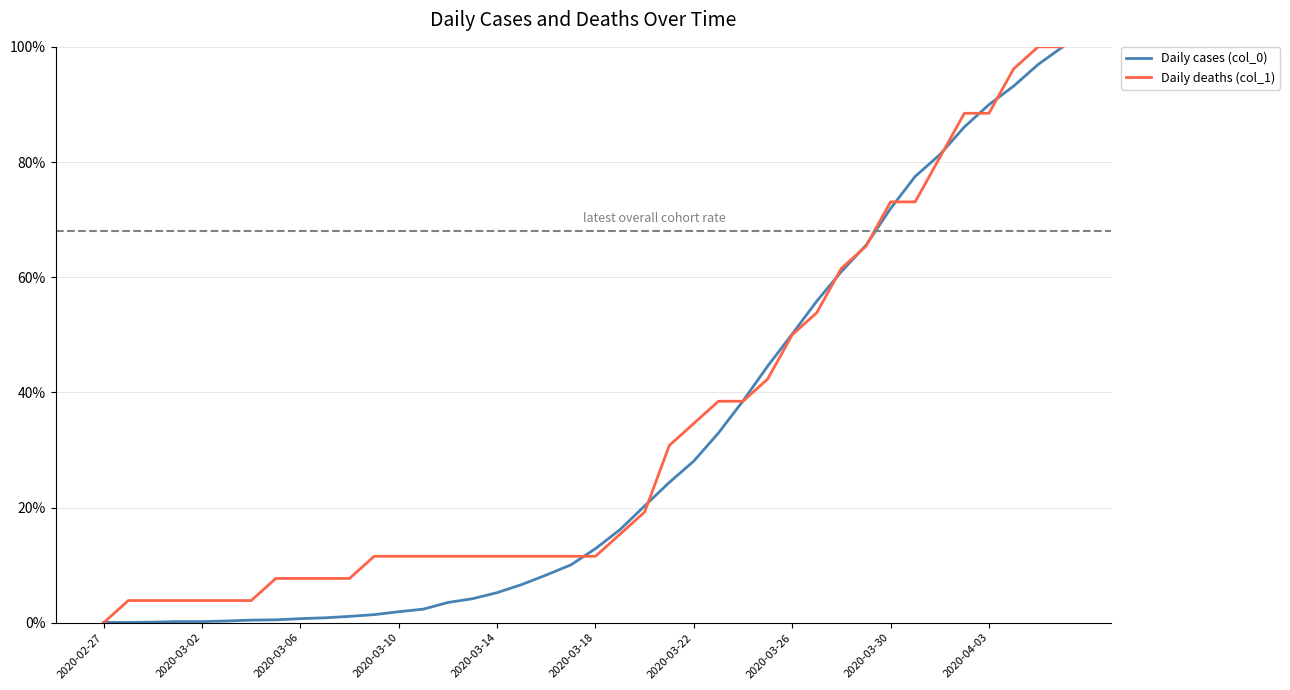

What is the sum of all Daily deaths (col_1) values?

1319.2